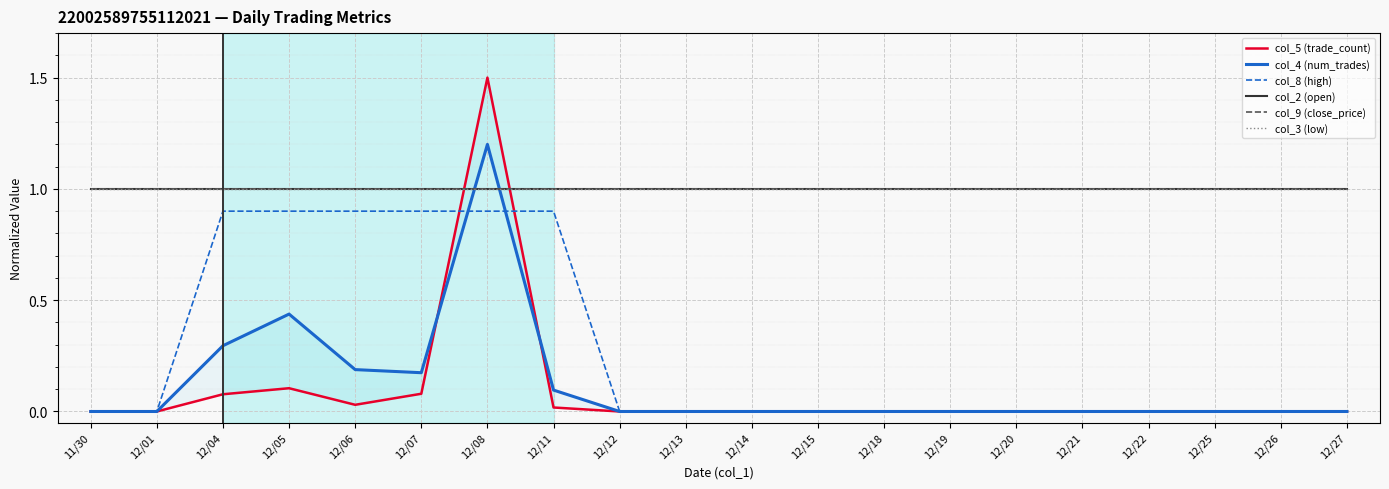

What is the difference between the highest and lowest values at 12/25?

1.0